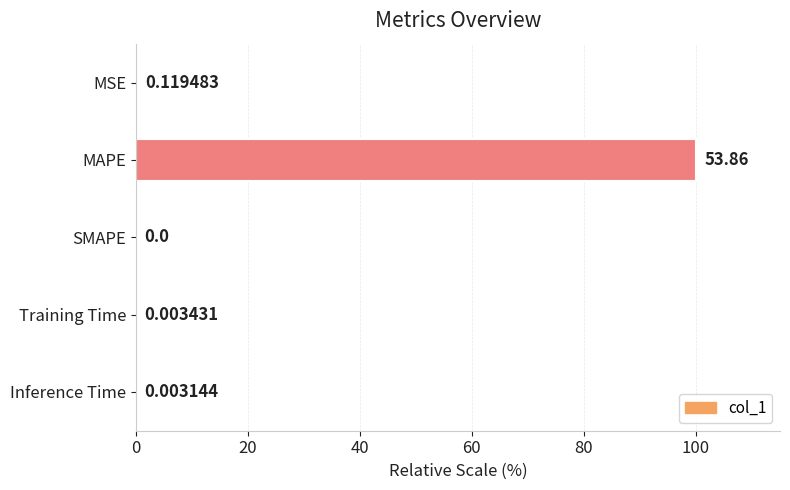

Which label corresponds to the largest value in the chart?

MAPE